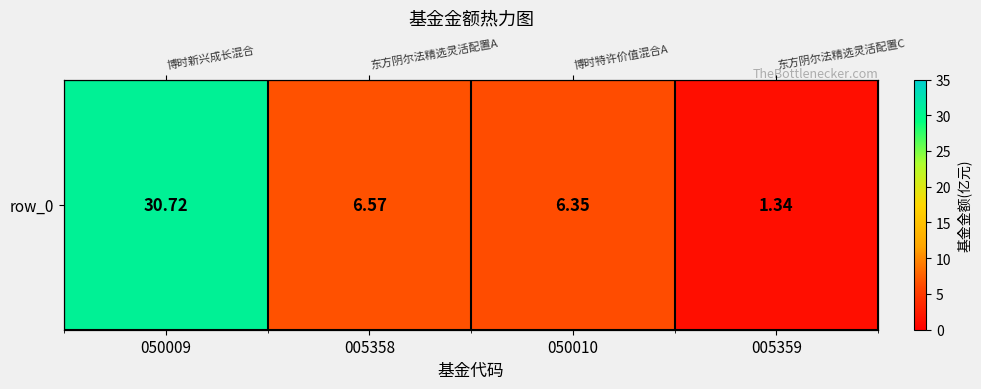

What is the greatest value displayed?

30.7